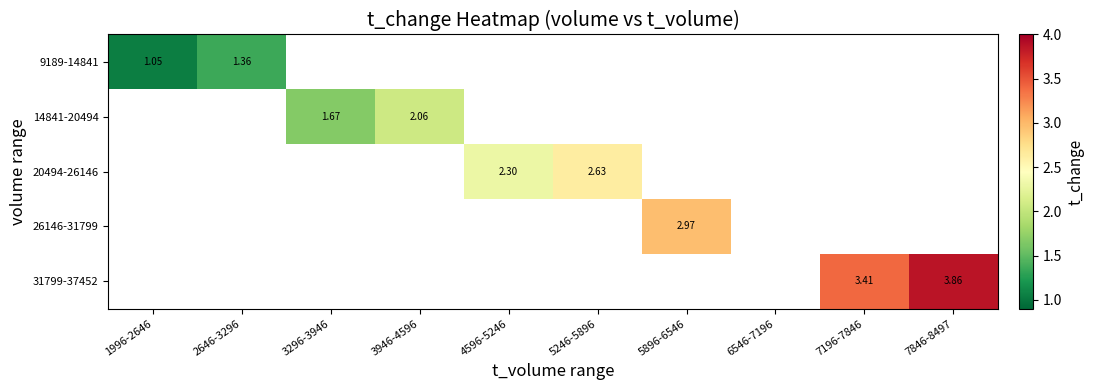

Which label corresponds to the largest value in the chart?

7846-8497